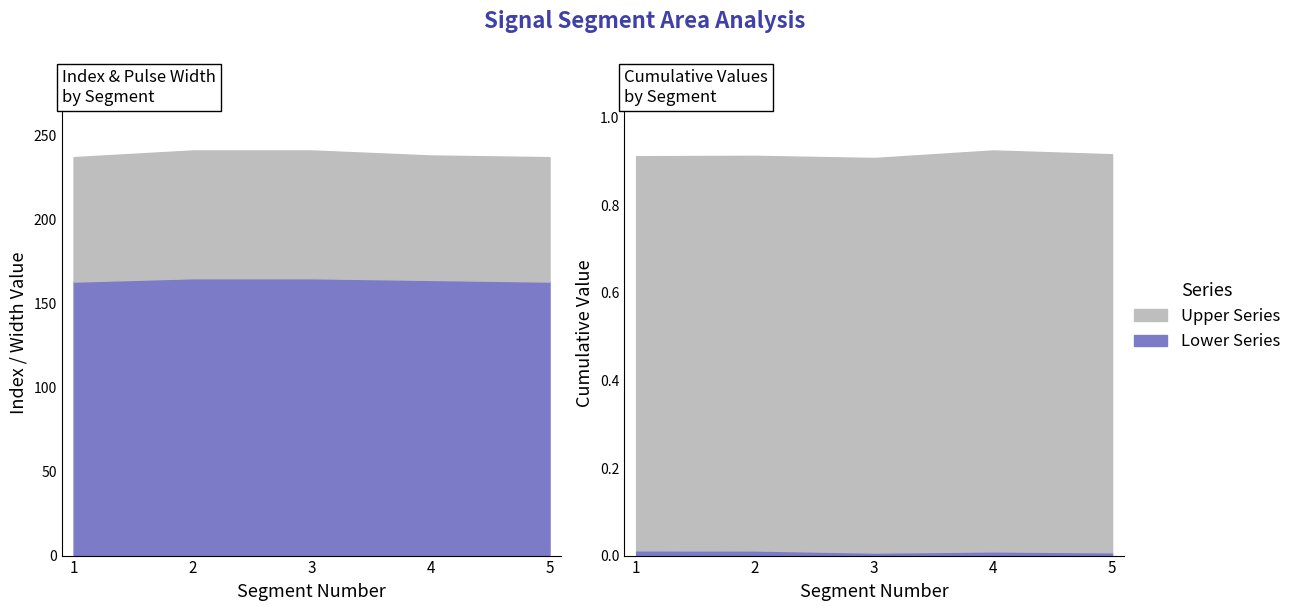

True or false: Pulse_Width and First_Noticeable_Increase_Cumulative_Value intersect in this chart.

False